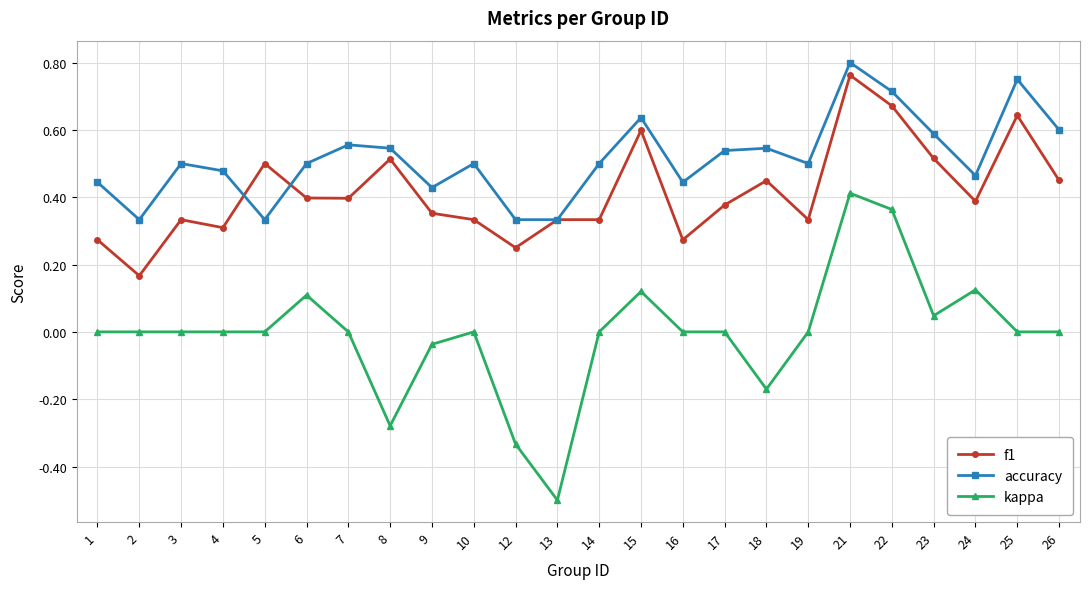

In accuracy, how many points are higher than both neighbors (excluding endpoints)?

7